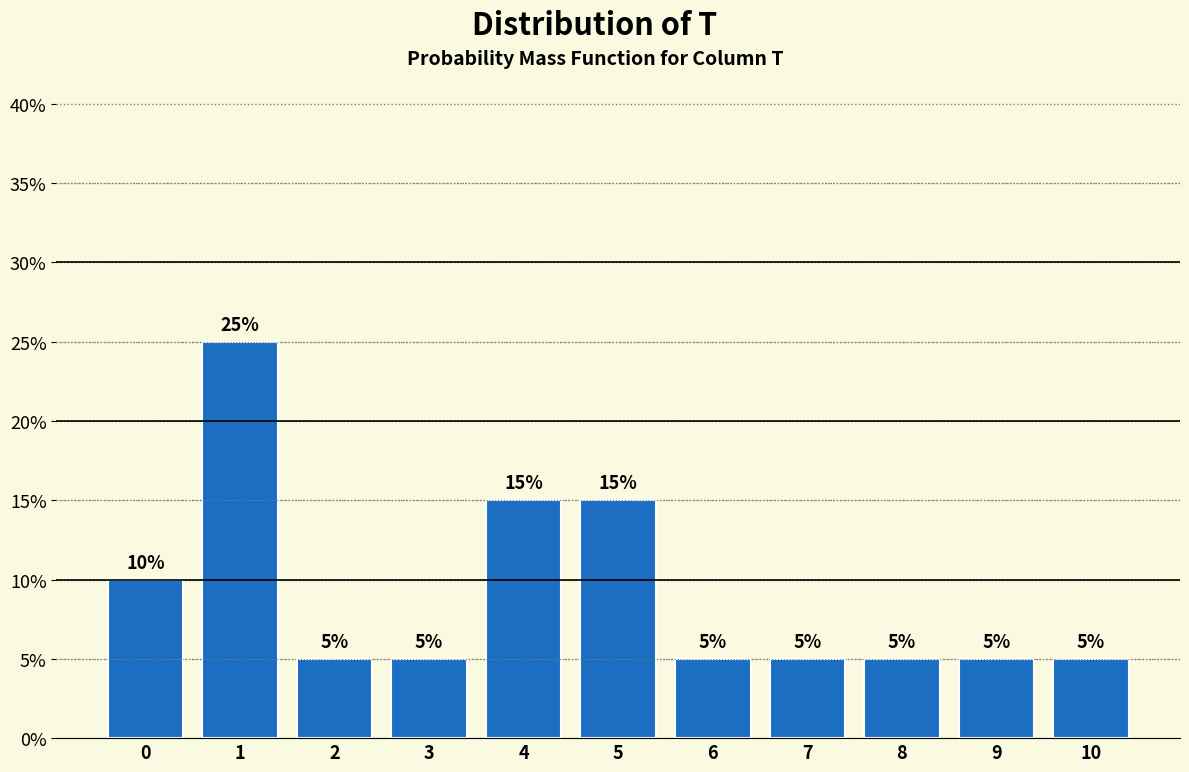

Reading right to left, transcribe all the data shown in this chart.

10=5	9=5	8=5	7=5	6=5	5=15	4=15	3=5	2=5	1=25	0=10